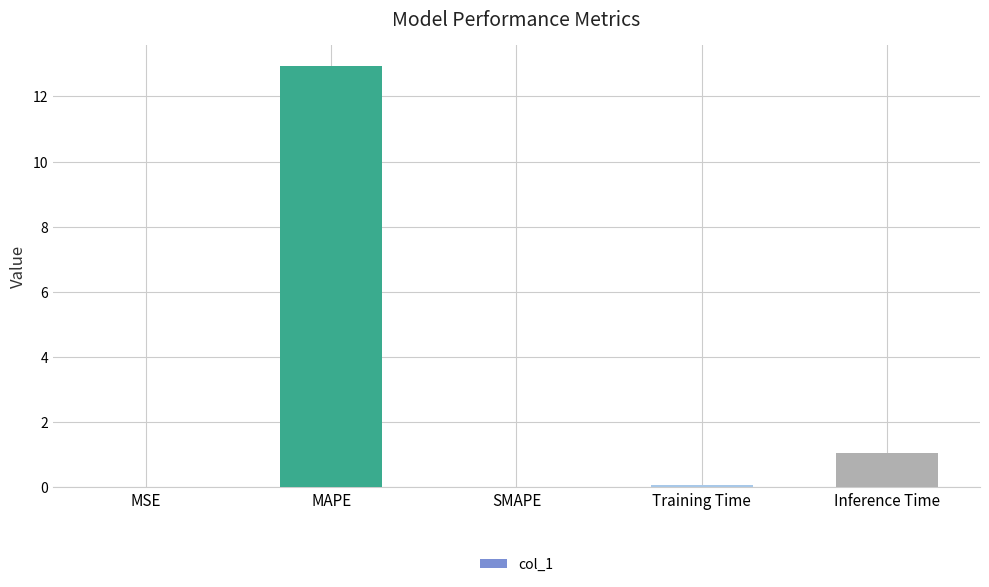

What is the maximum value shown in the chart?

12.9